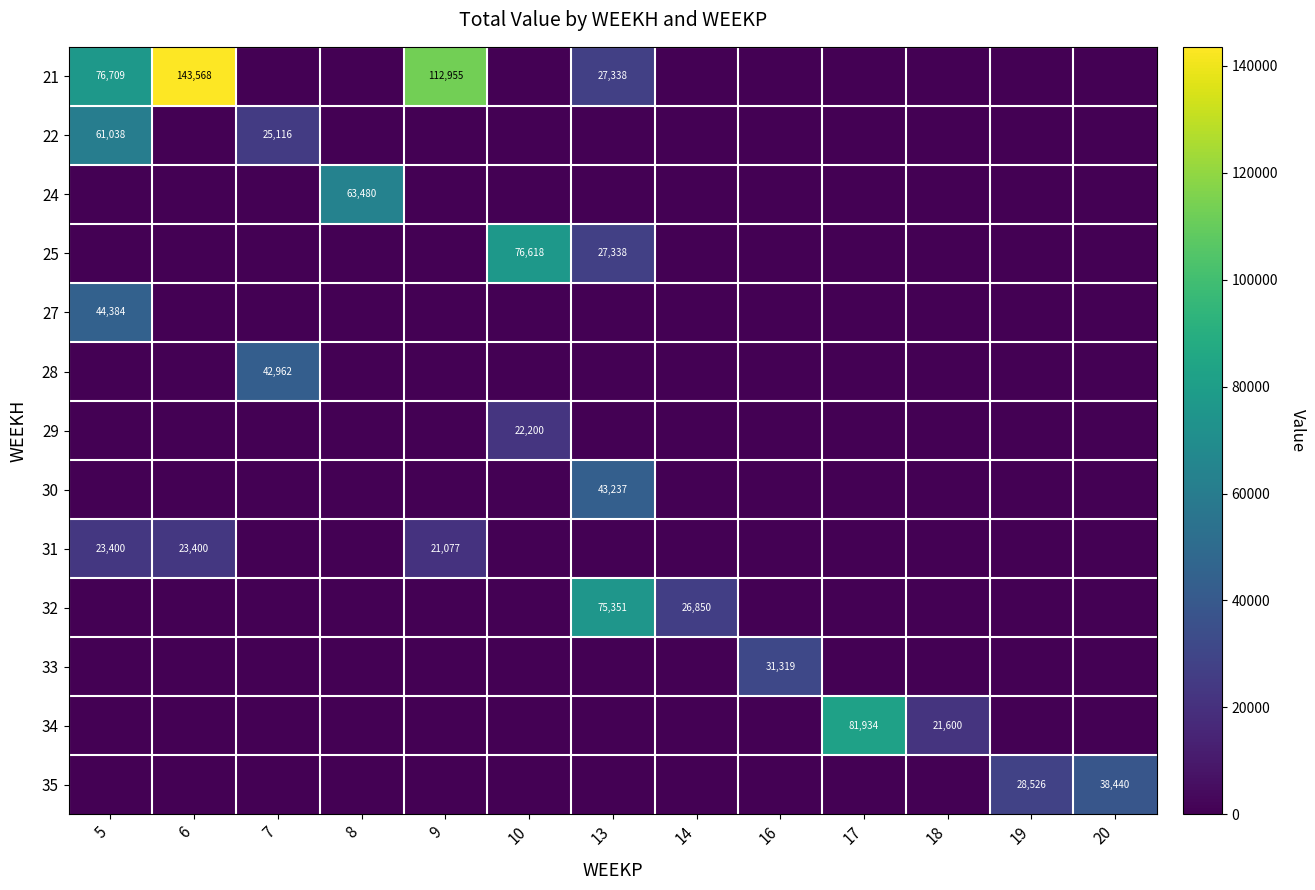

Where is 31 nearest to the value 11700?

9